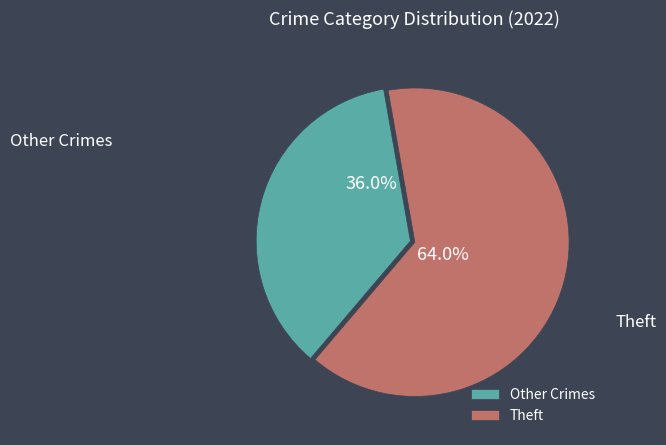

What percentage do Other Crimes and Theft together represent?

100.0%